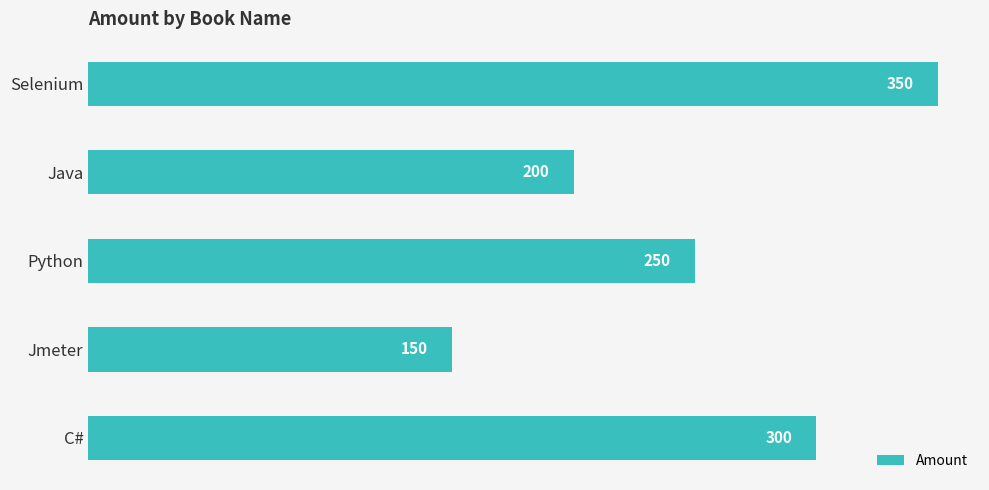

Where is the data nearest to the value 250?

Python